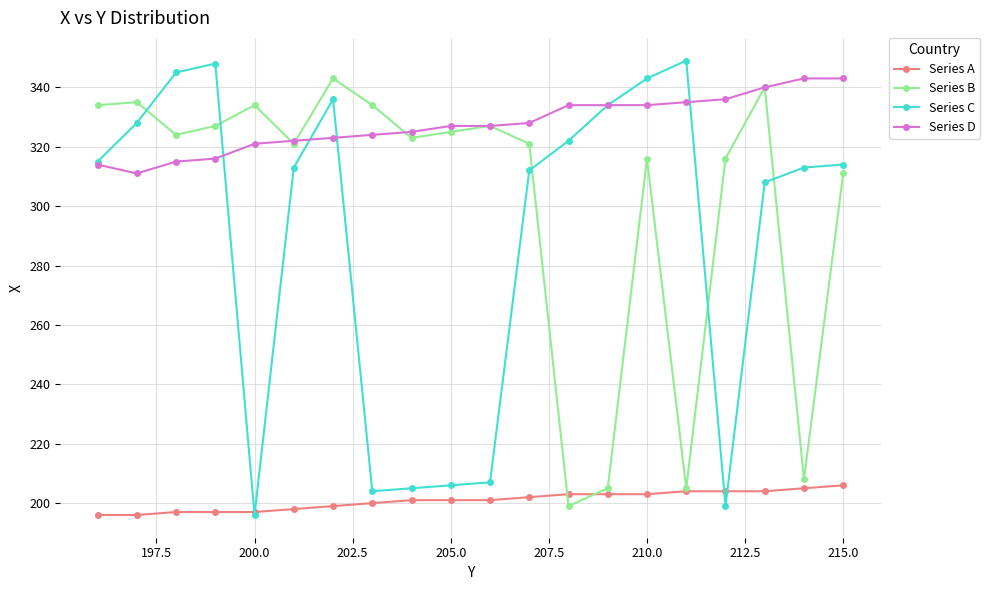

What is the highest value of the Series B series?

343